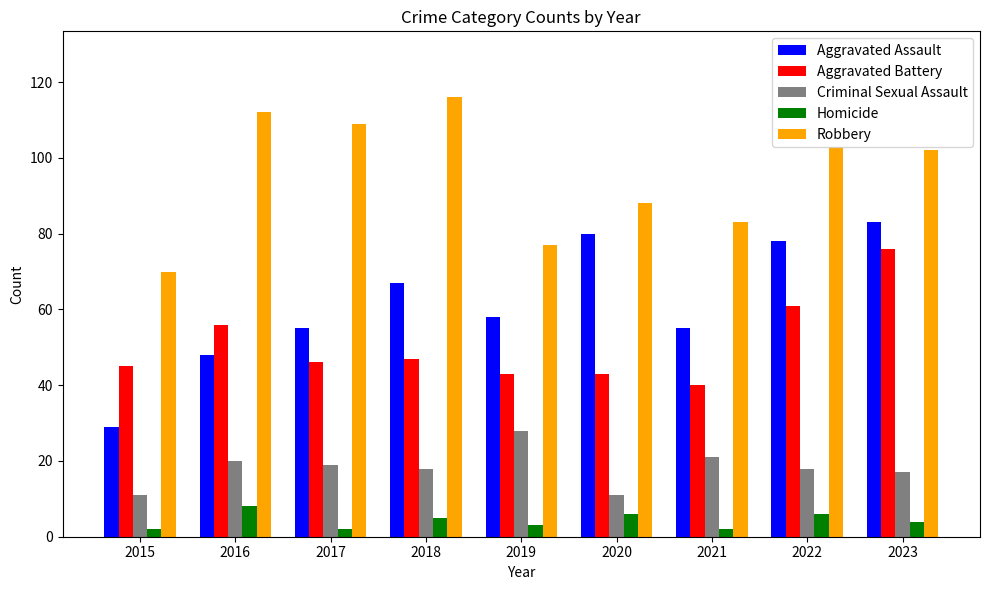

What is the difference between the Robbery values at 2021 and 2022?

20